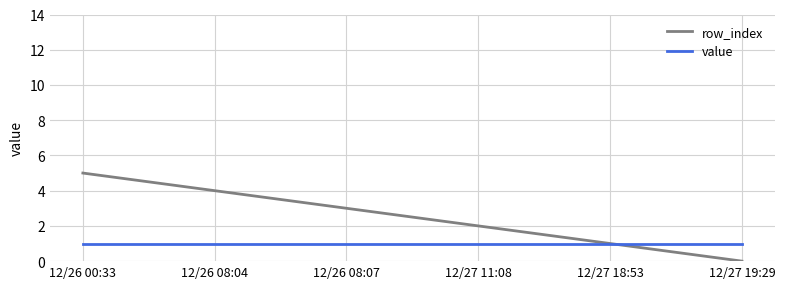

True or false: row_index has more than 1 points higher than both neighbors.

False